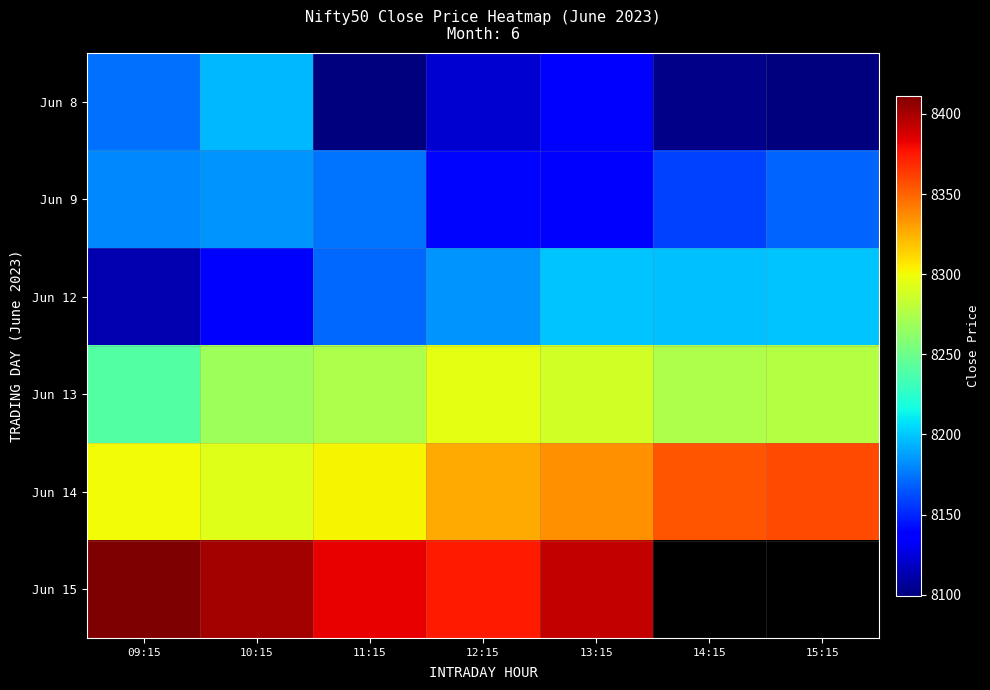

The value of Jun 9 at 09:15 is 8181.0. True or false?

True